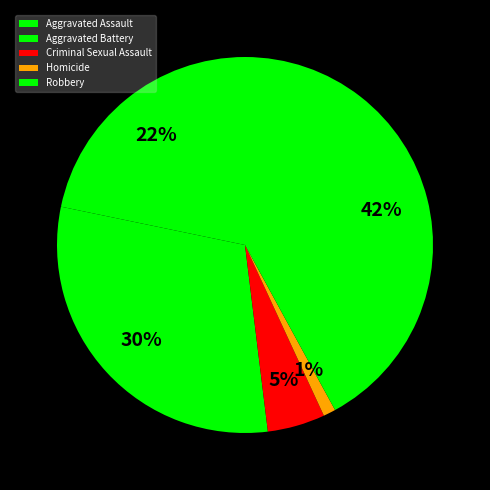

Which slice is the smallest?

Homicide